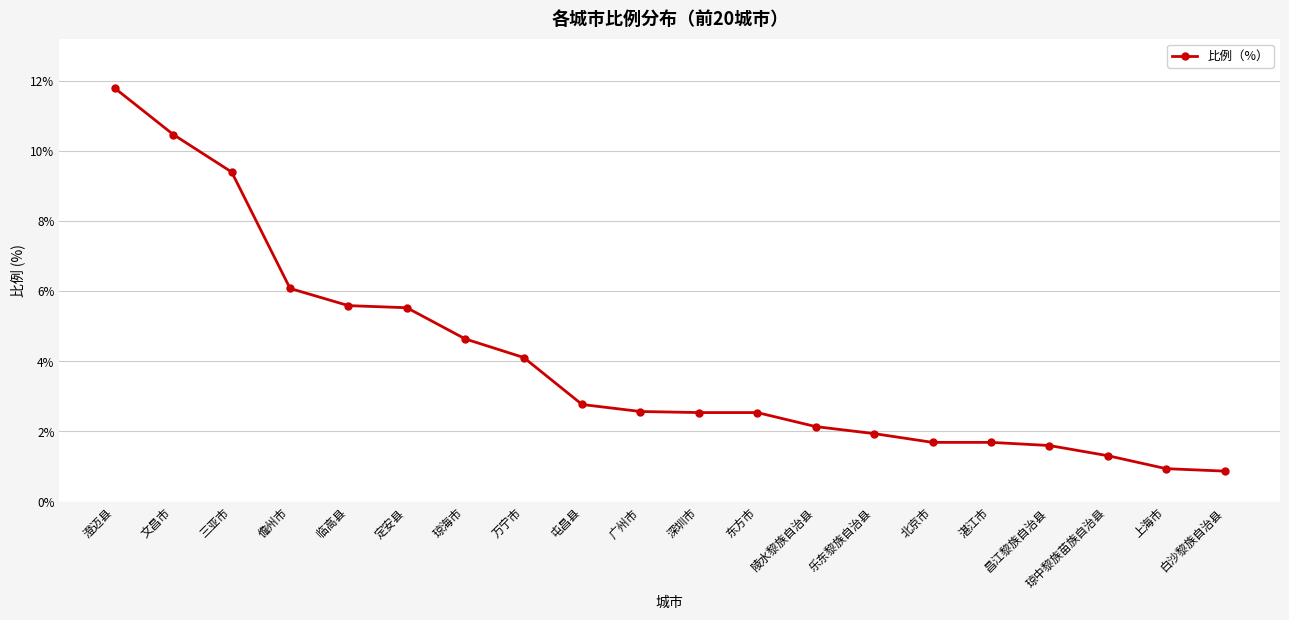

What is the label of the 14th point from the left?

乐东黎族自治县